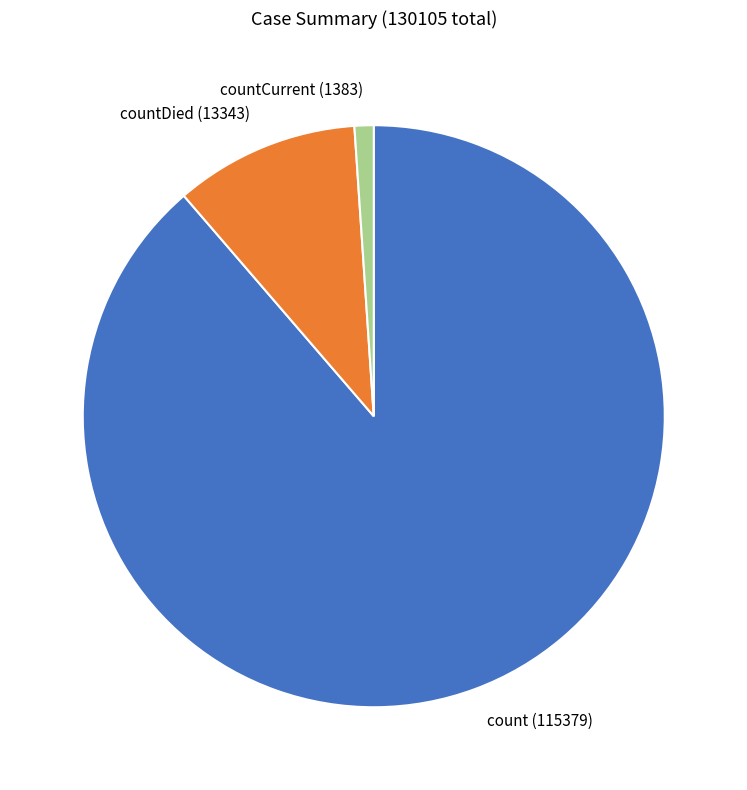

Which has a higher value, countCurrent (1383) or count (115379)?

count (115379)